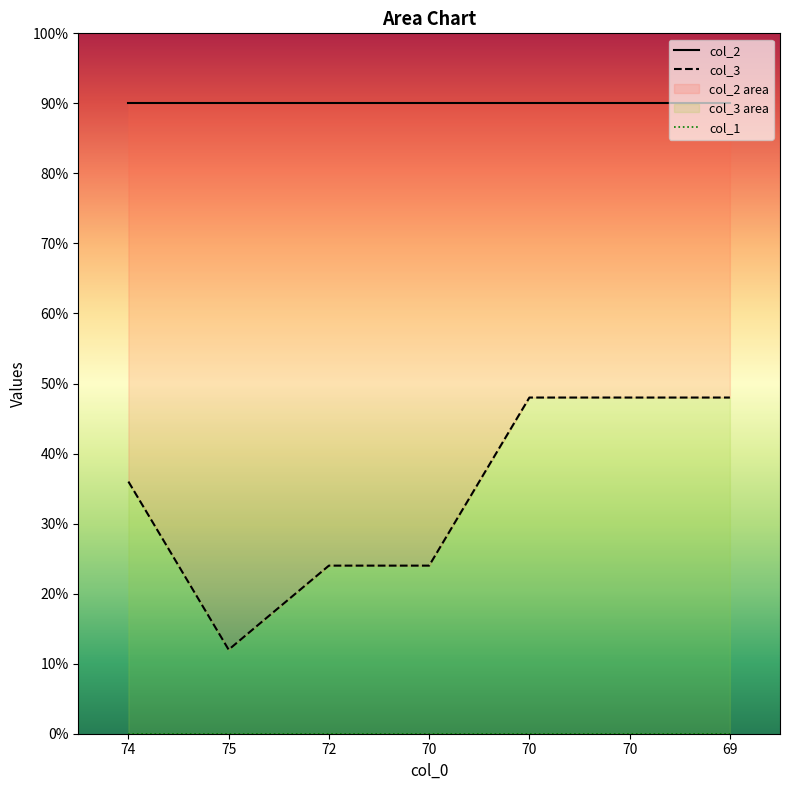

List the labels in order of col_3 value, smallest first.

75, 72, 70, 74, 70, 70, 69